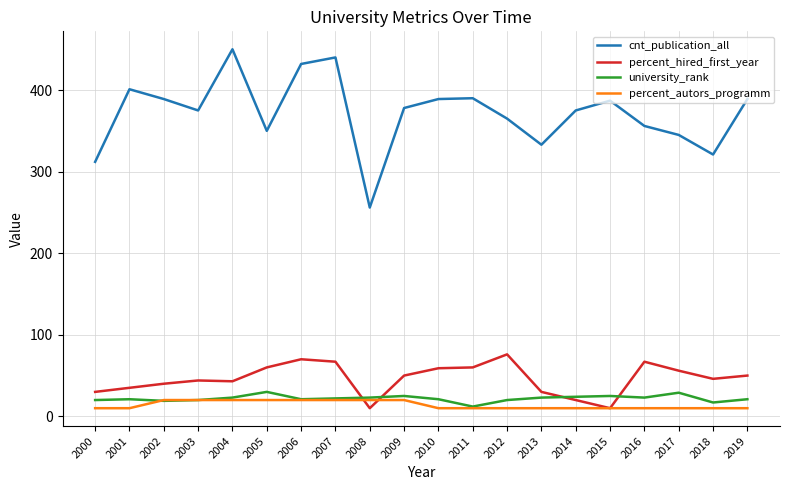

True or false: cnt_publication_all and percent_hired_first_year cross at least once.

False